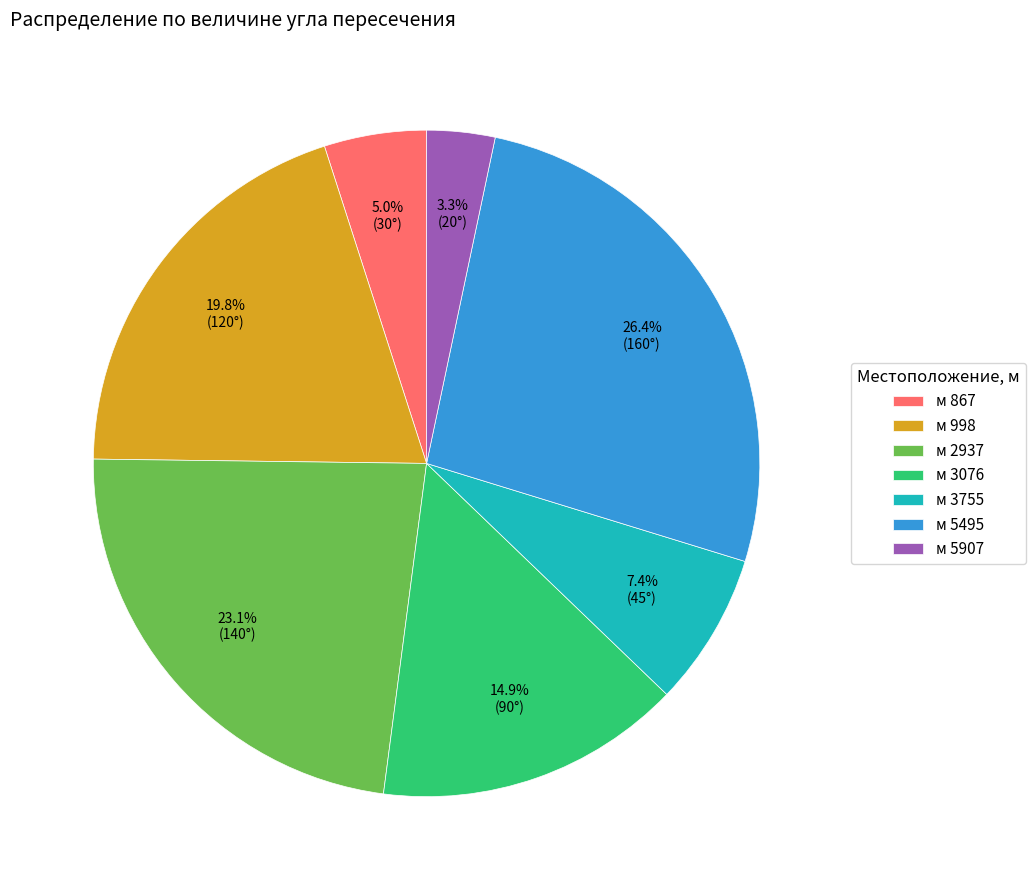

What percentage is NOT represented by м 5495?

73.6%